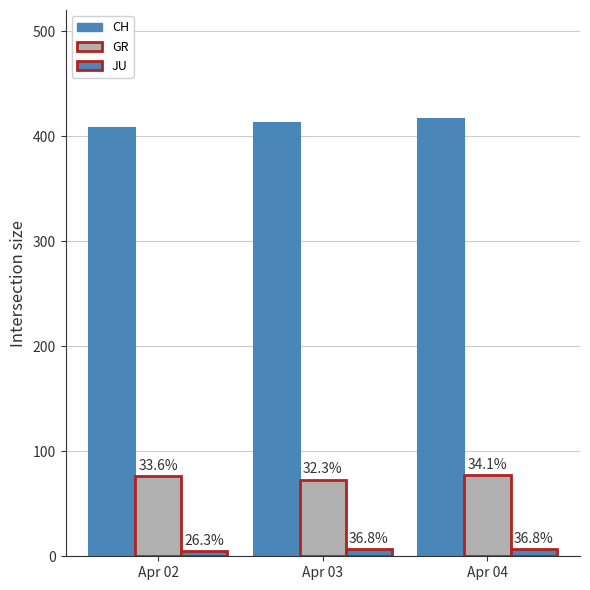

Which series has the widest spread of values?

CH